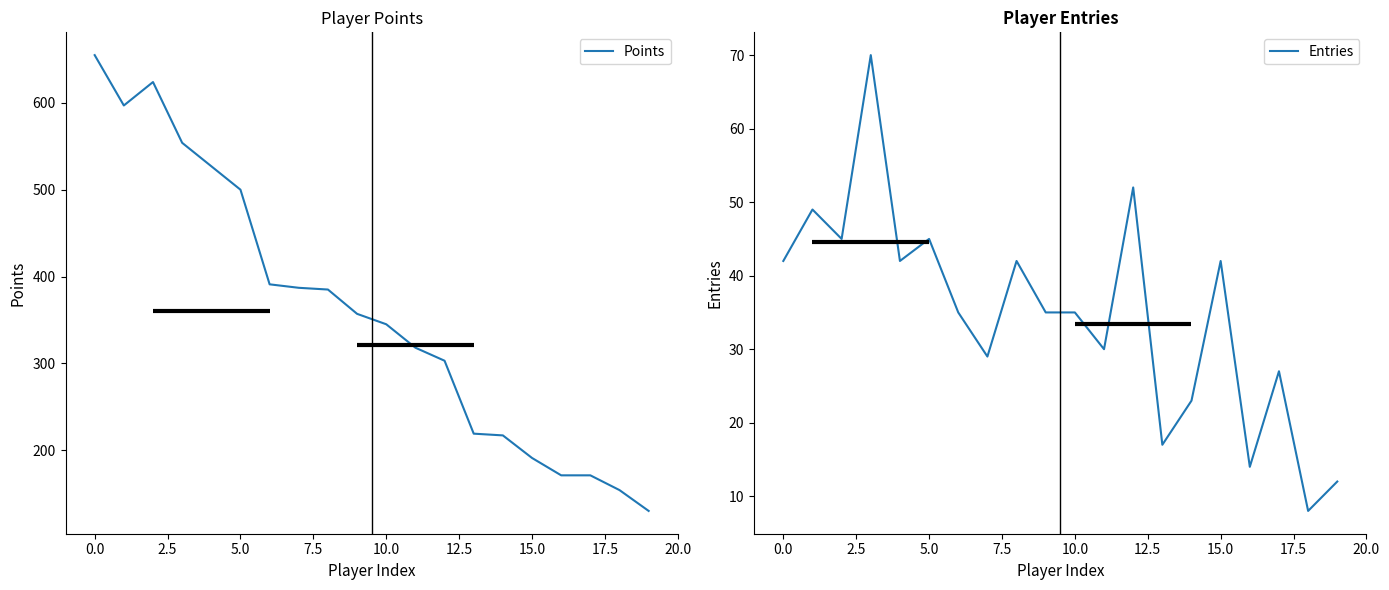

True or false: Points and Entries intersect in this chart.

False